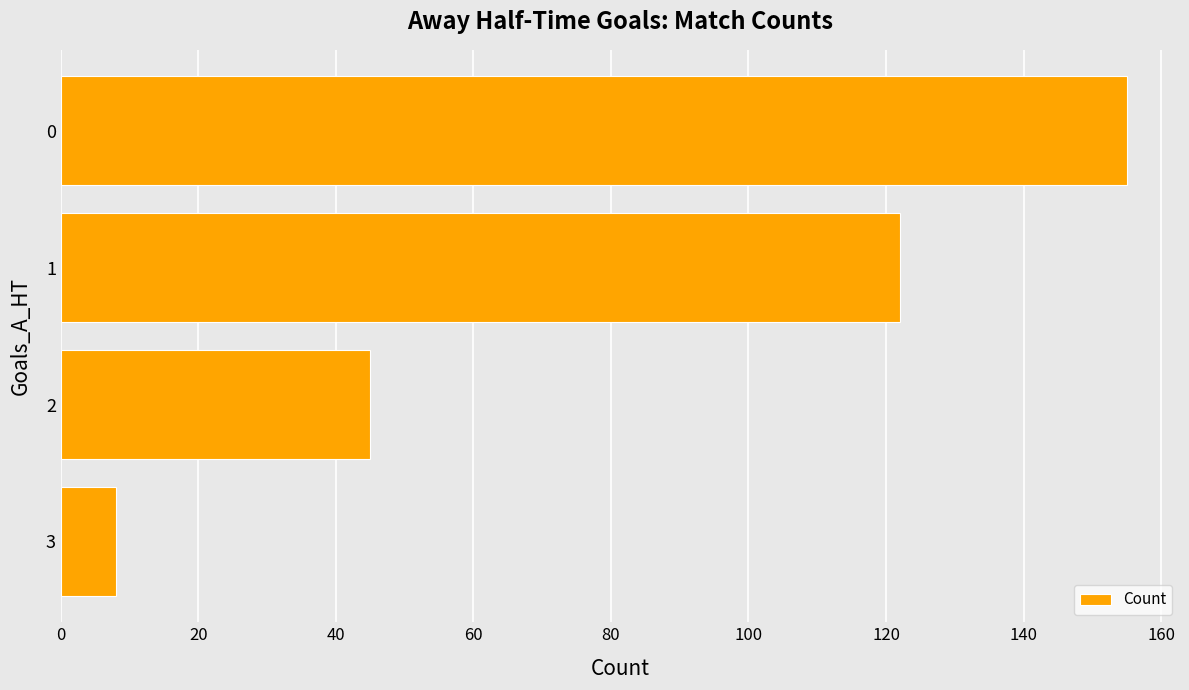

What is the change in value from 2 to 3?

-37